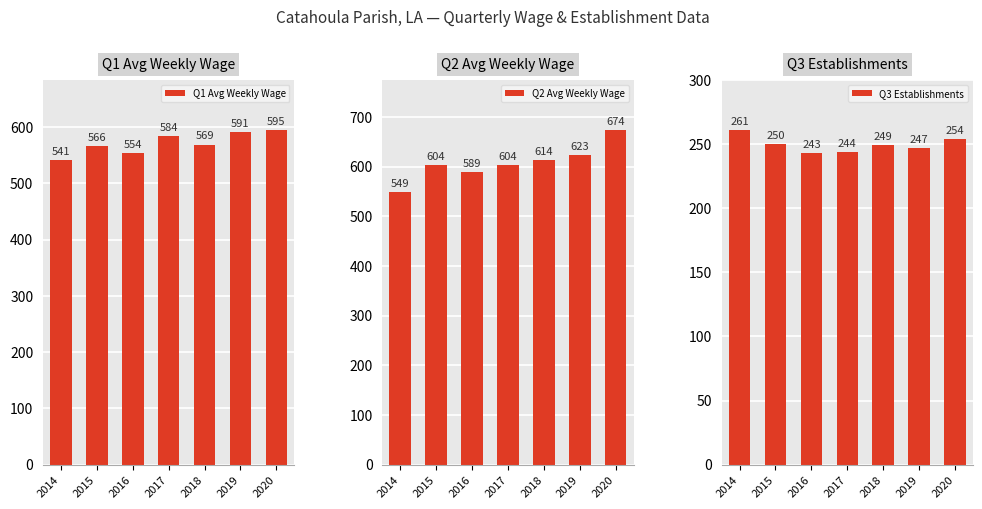

What is the lowest value of the Q1 Avg Weekly Wage series?

541